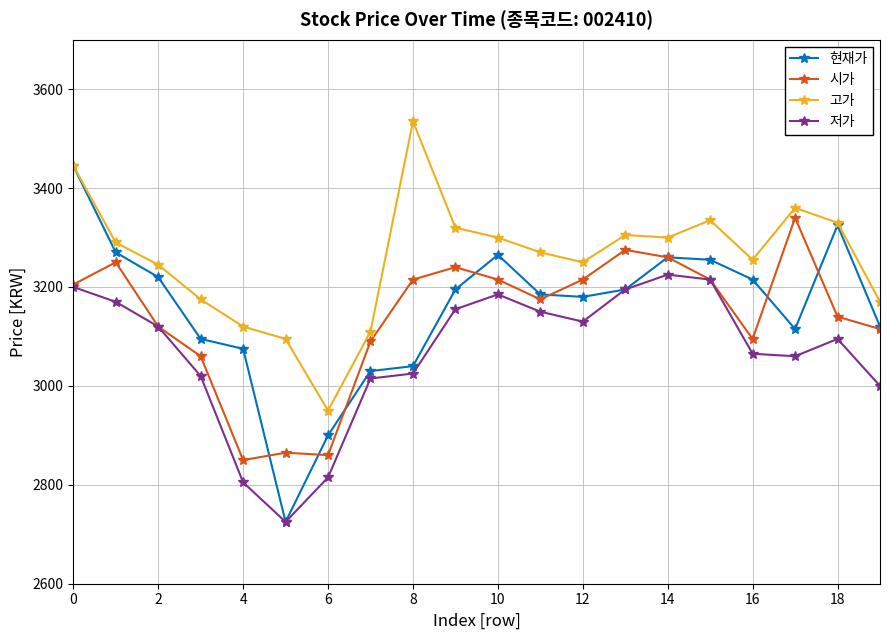

Which series has the widest spread of values?

현재가